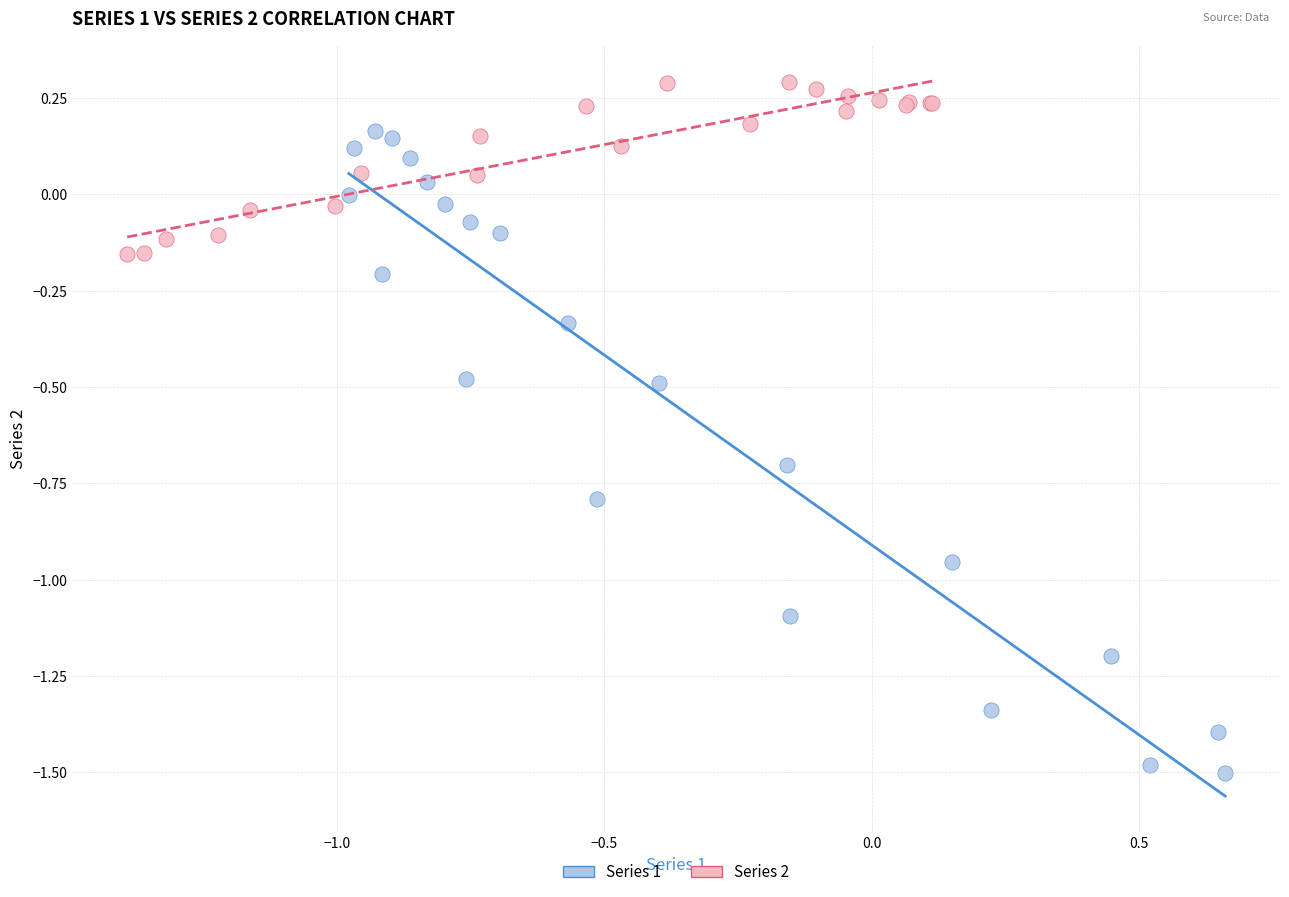

Which series has the widest spread of Y values?

Series 1